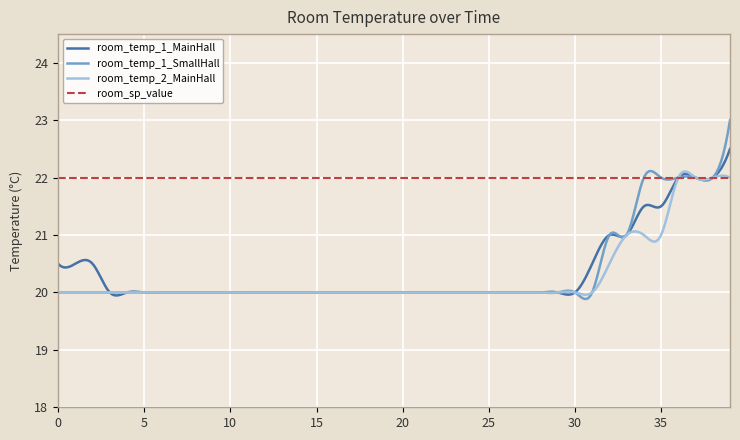

What is the lowest value of the room_temp_2_MainHall series?

20.0